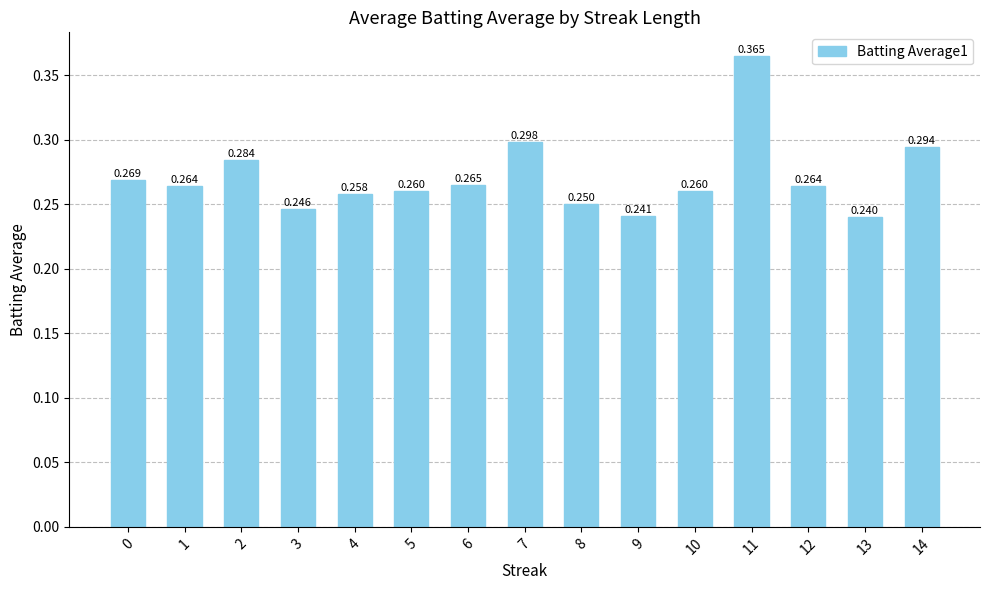

How many bars are there in total?

15